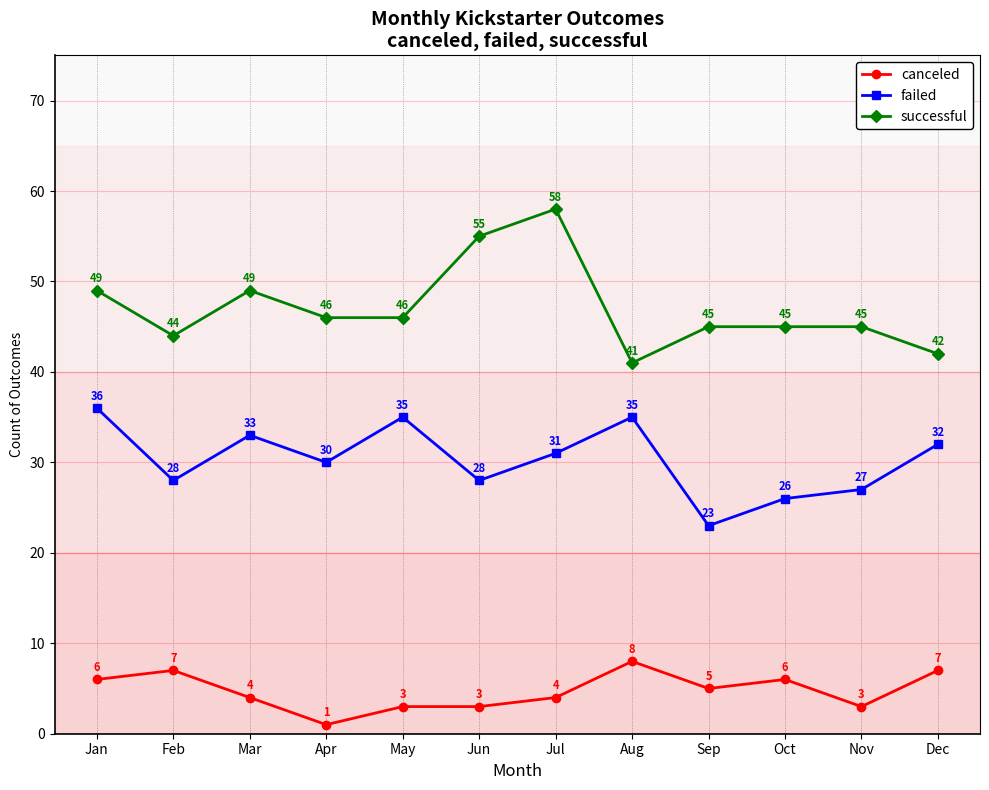

What is the sum of the canceled values at Jul and Feb?

11